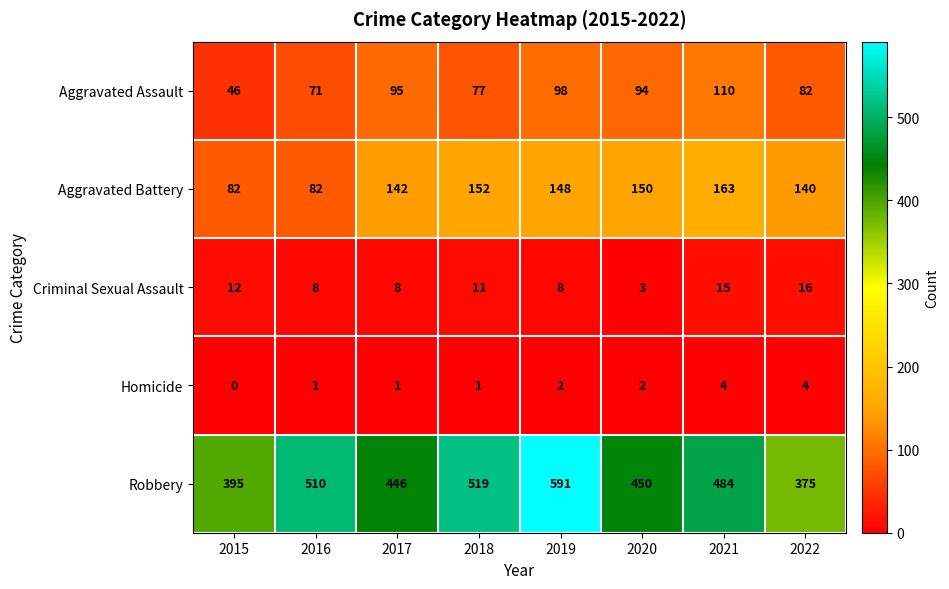

Where is Aggravated Assault nearest to the value 78?

2018